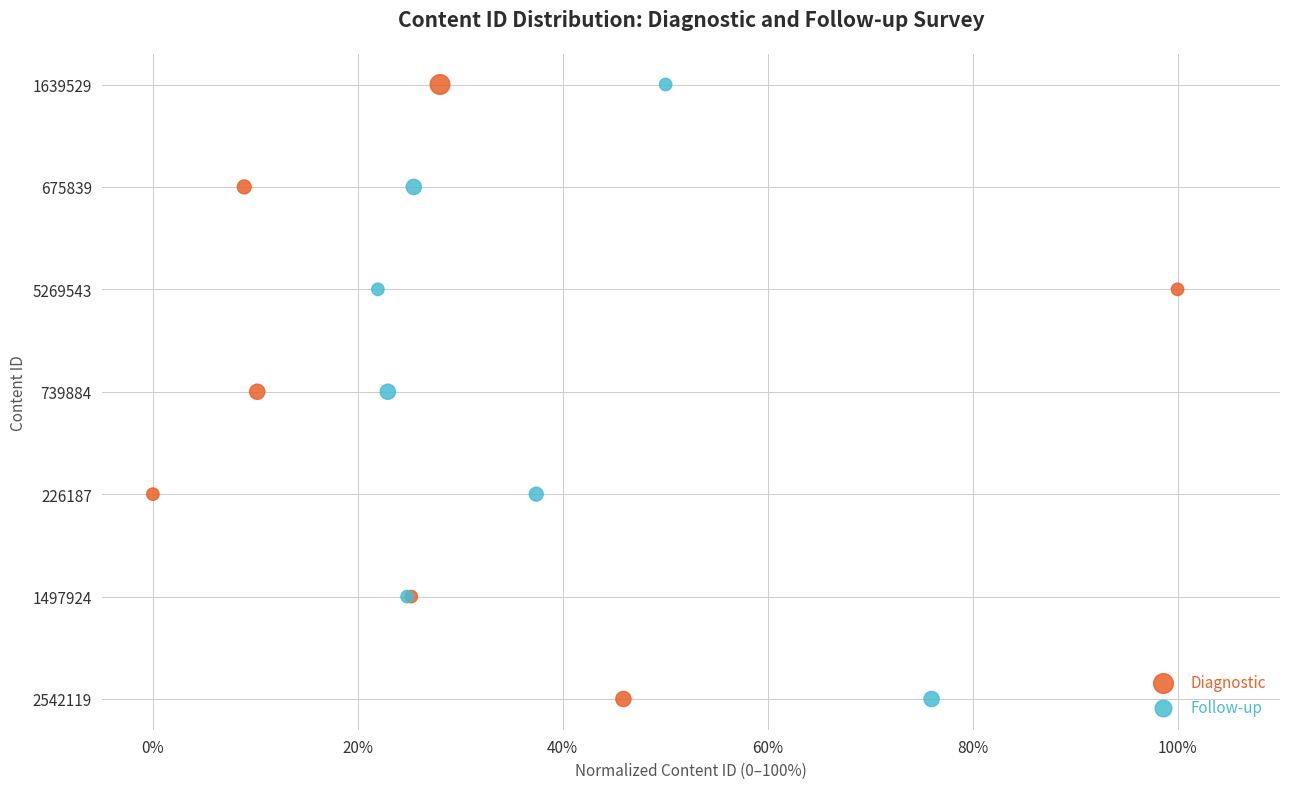

What are all the series names shown in the legend?

Diagnostic, Follow-up